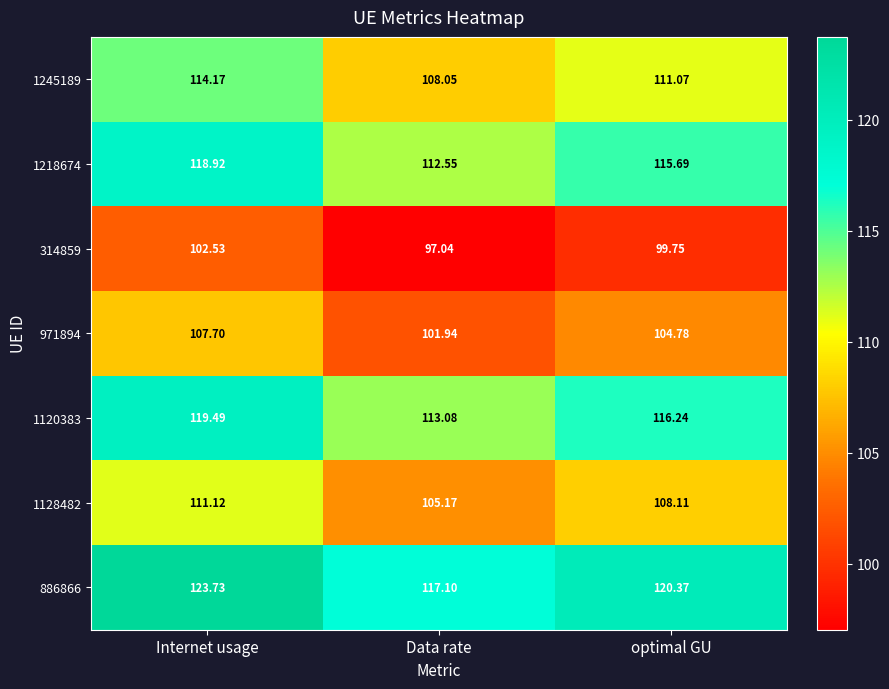

Is the value of 971894 at Internet usage greater than the value of 1245189 at Data rate?

No